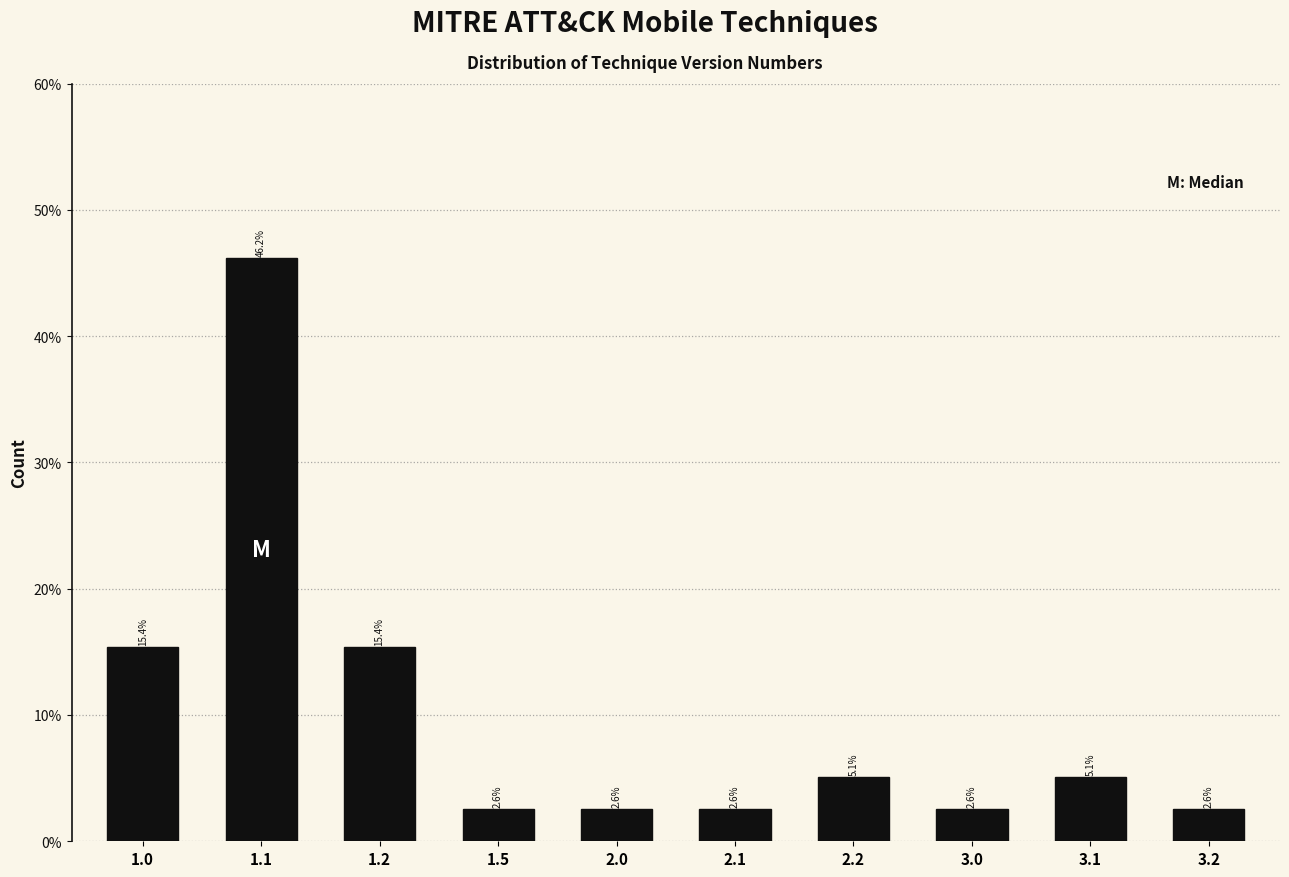

Reading left to right, list all the values displayed in this chart.

15.4	46.2	15.4	2.6	2.6	2.6	5.1	2.6	5.1	2.6